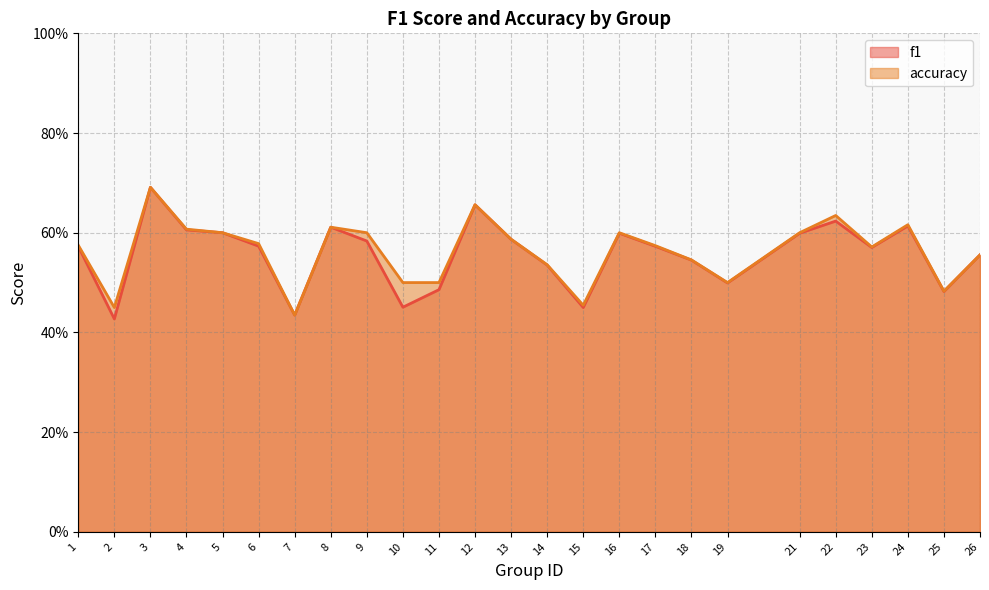

Rank the series at 4 from highest to lowest value.

accuracy, f1